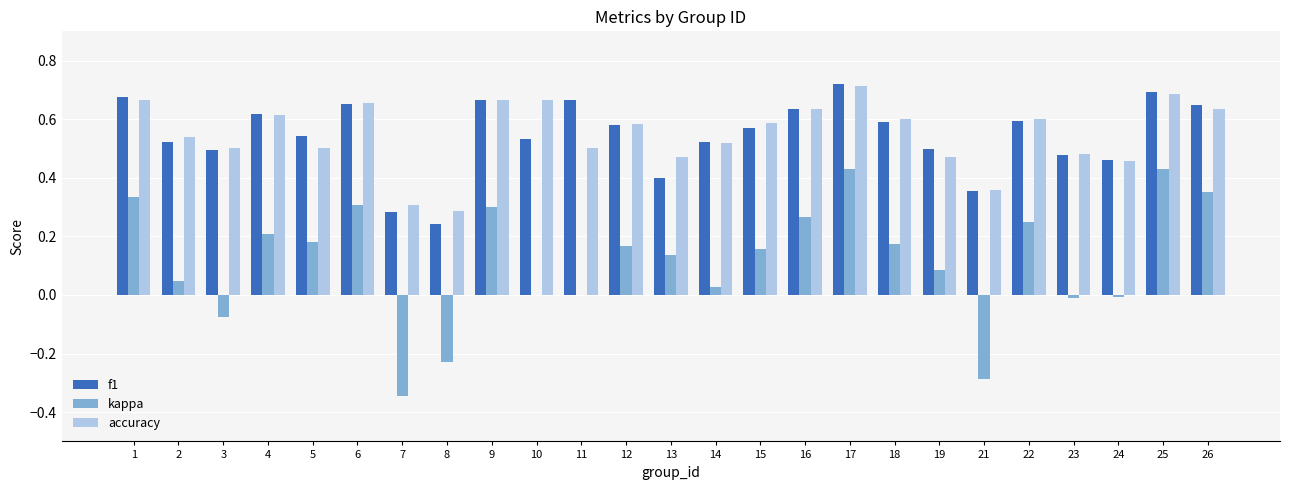

The value of accuracy at 7 is 0.1. True or false?

False